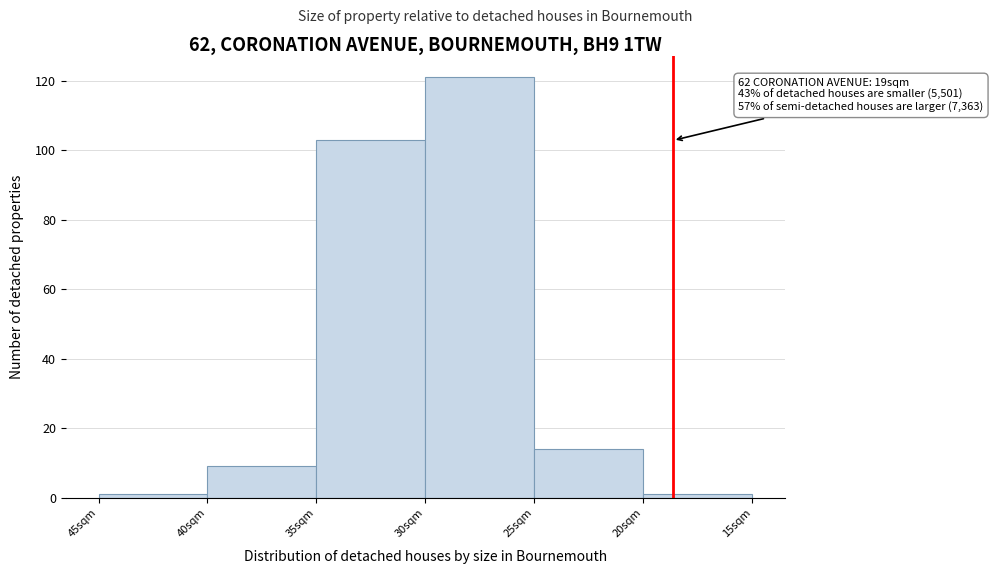

Reading left to right, transcribe all the data shown in this chart.

45sqm=1	40sqm=9	35sqm=103	30sqm=121	25sqm=14	20sqm=1